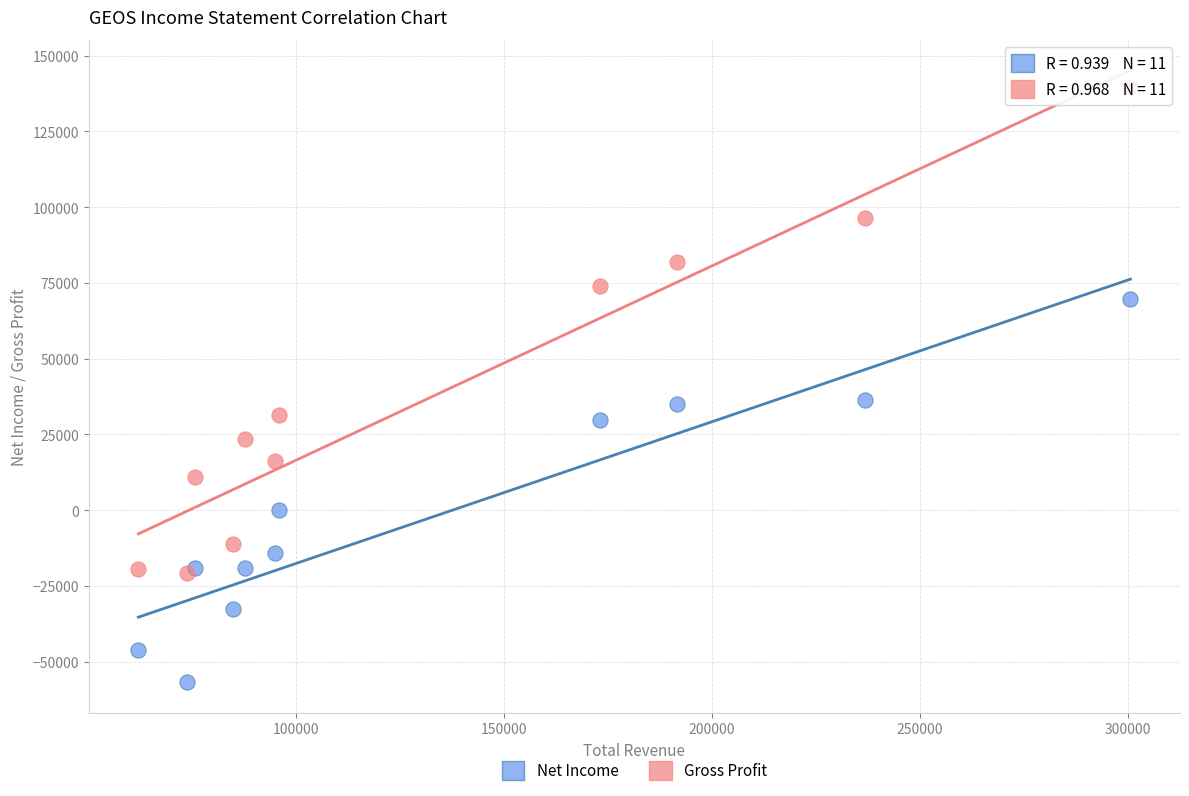

In the Gross Profit series, what Y value is closest to 59550?

74100